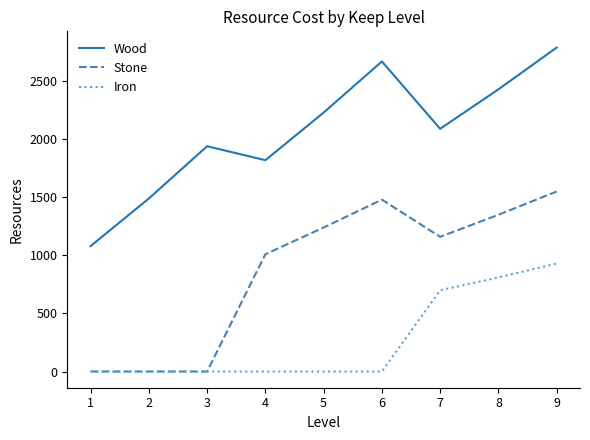

Which series has the largest total across all categories?

Wood